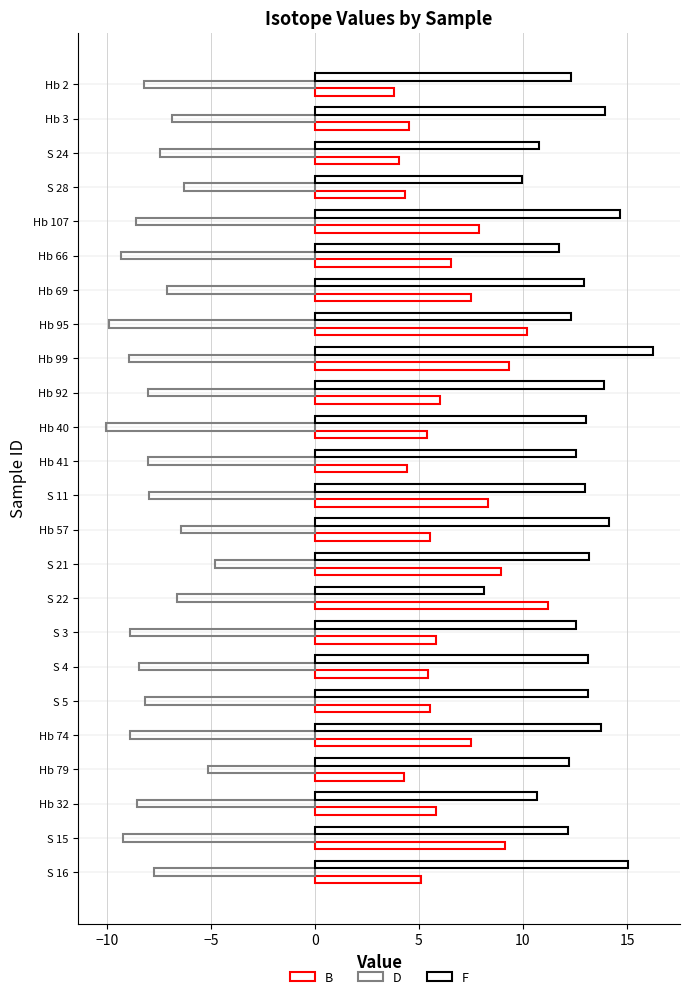

What is the maximum value shown in the chart?

16.2